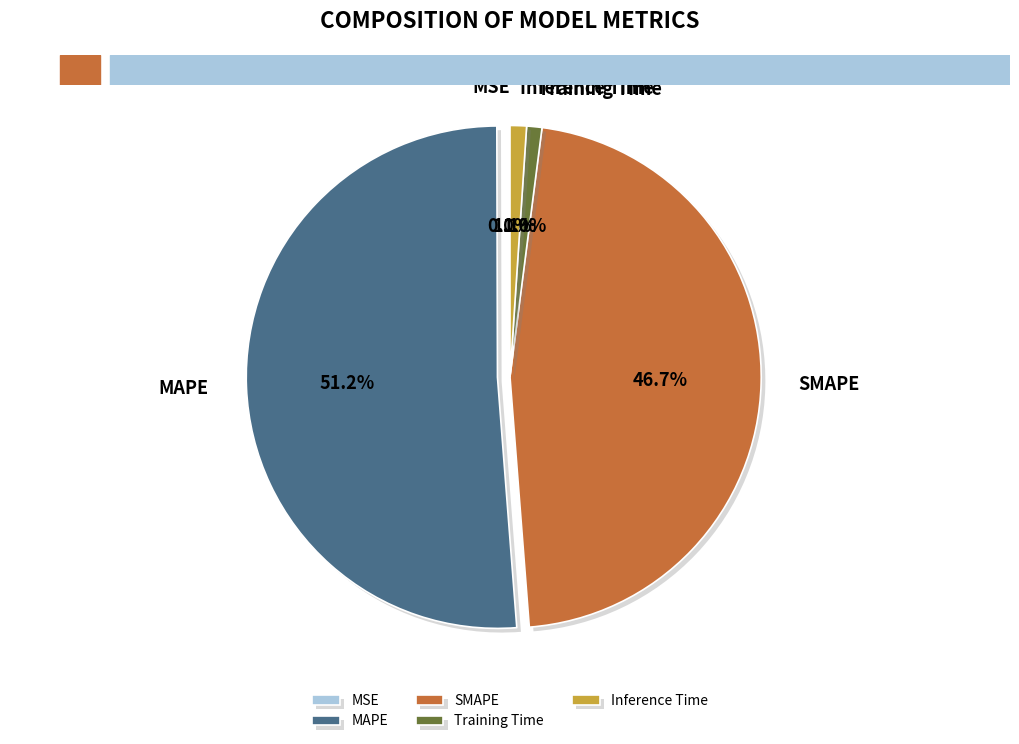

What percentage is NOT represented by MAPE?

48.8%